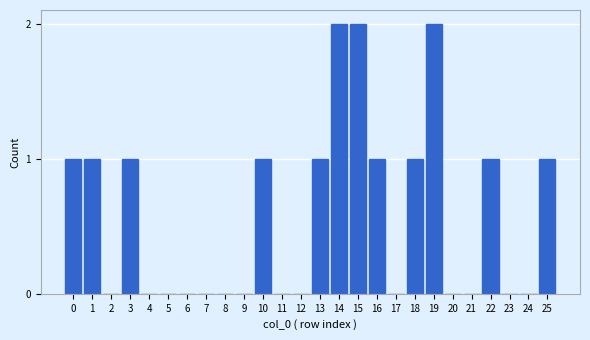

Reading left to right, transcribe all the data shown in this chart.

0=1	1=1	2=0	3=1	4=0	5=0	6=0	7=0	8=0	9=0	10=1	11=0	12=0	13=1	14=2	15=2	16=1	17=0	18=1	19=2	20=0	21=0	22=1	23=0	24=0	25=1